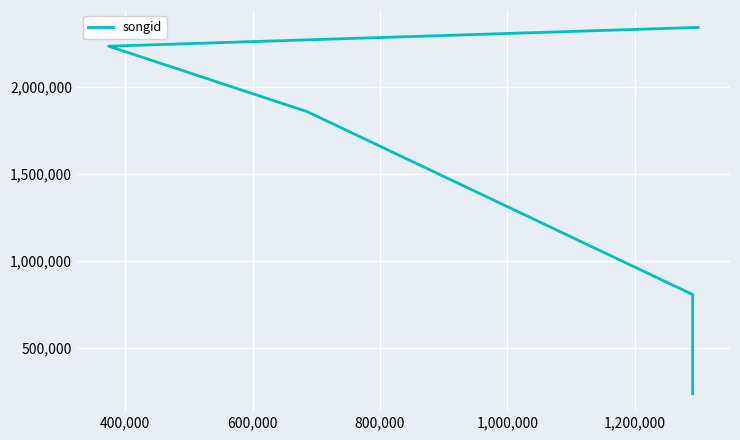

What is the label of the 2nd point from the right?

800,000